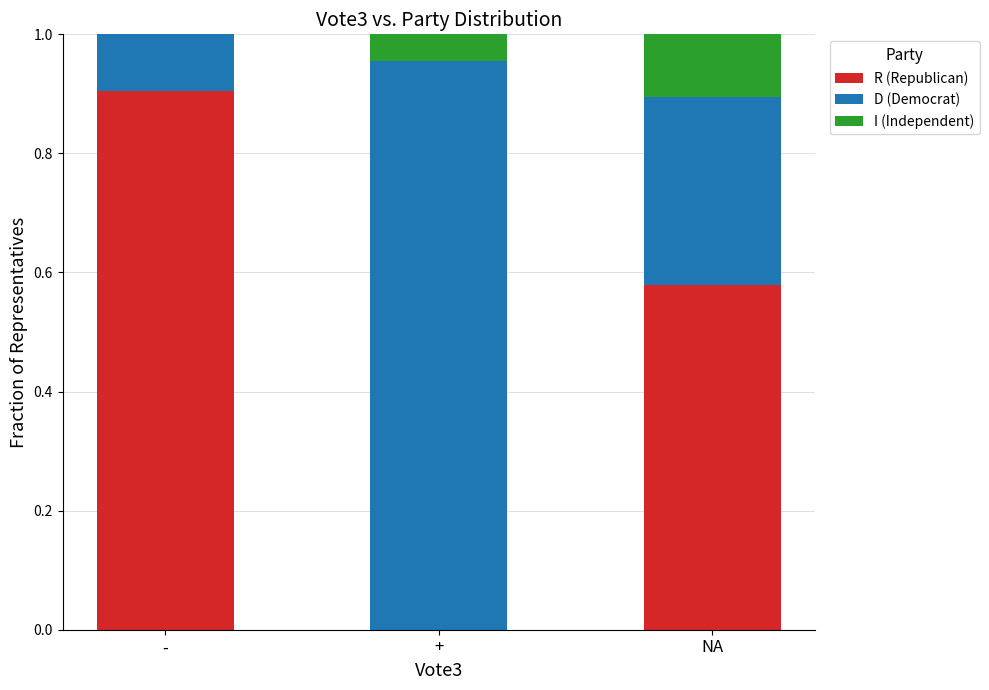

Read the R (Republican) value at -.

0.9